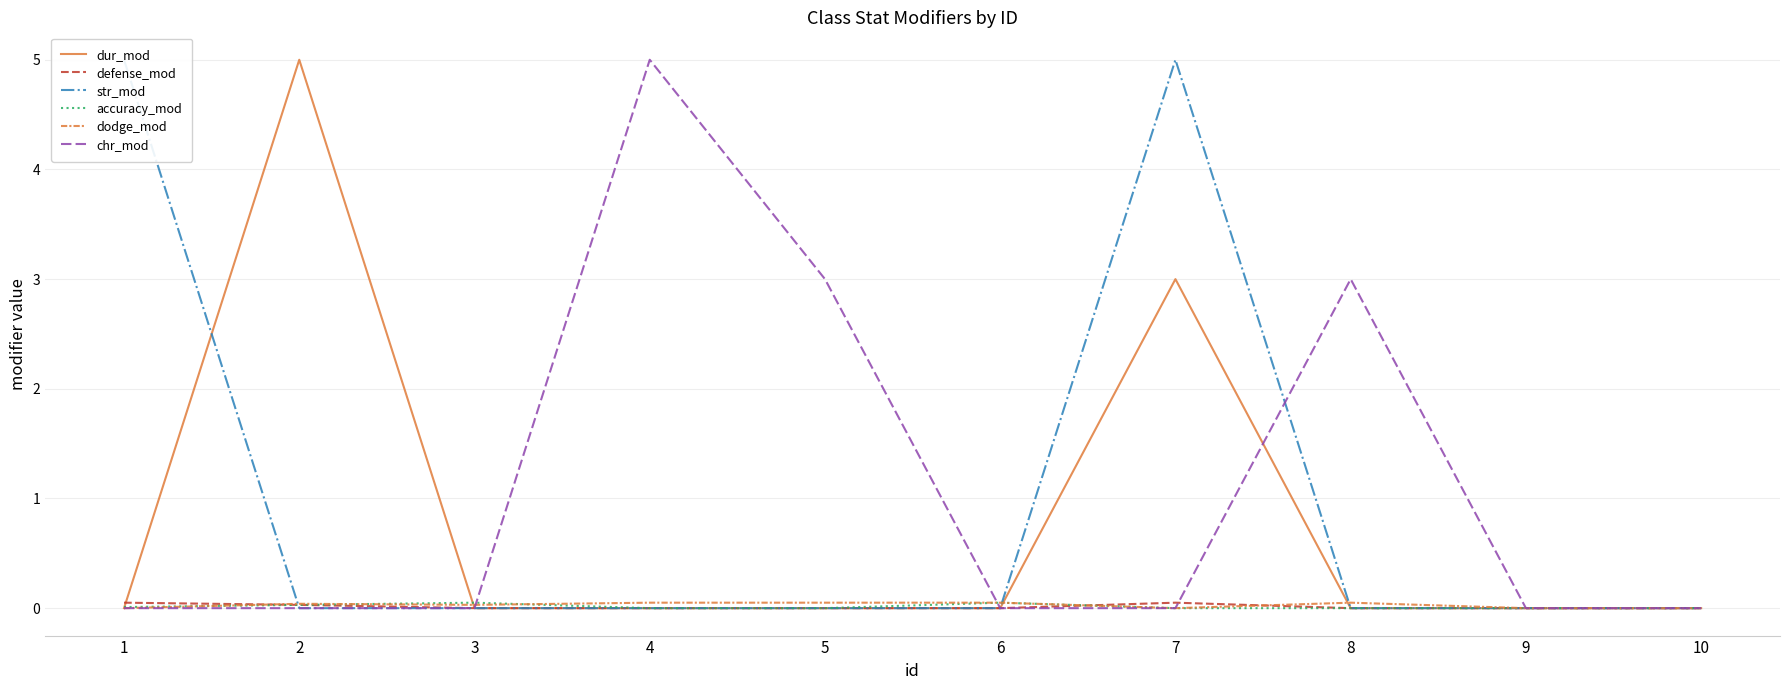

At which category does the chart reach its minimum across all series?

1